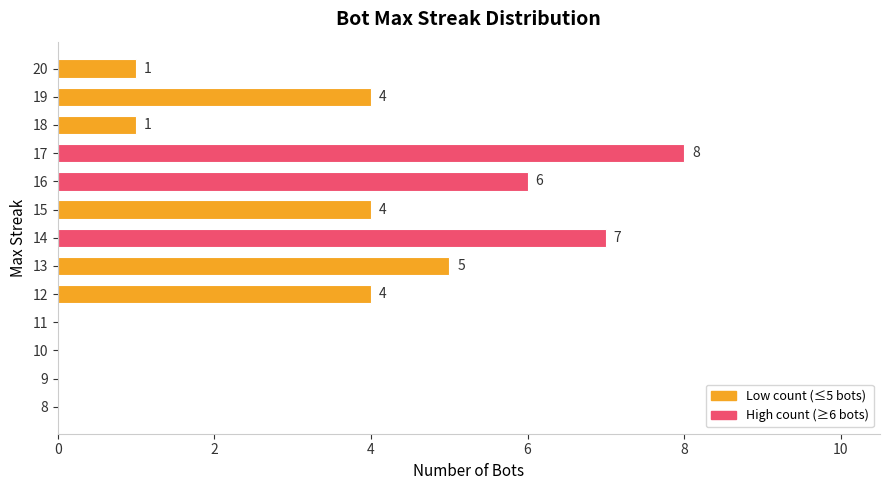

Reading bottom to top, list all the values displayed in this chart.

8=0	9=0	10=0	11=0	12=4	13=5	14=7	15=4	16=6	17=8	18=1	19=4	20=1